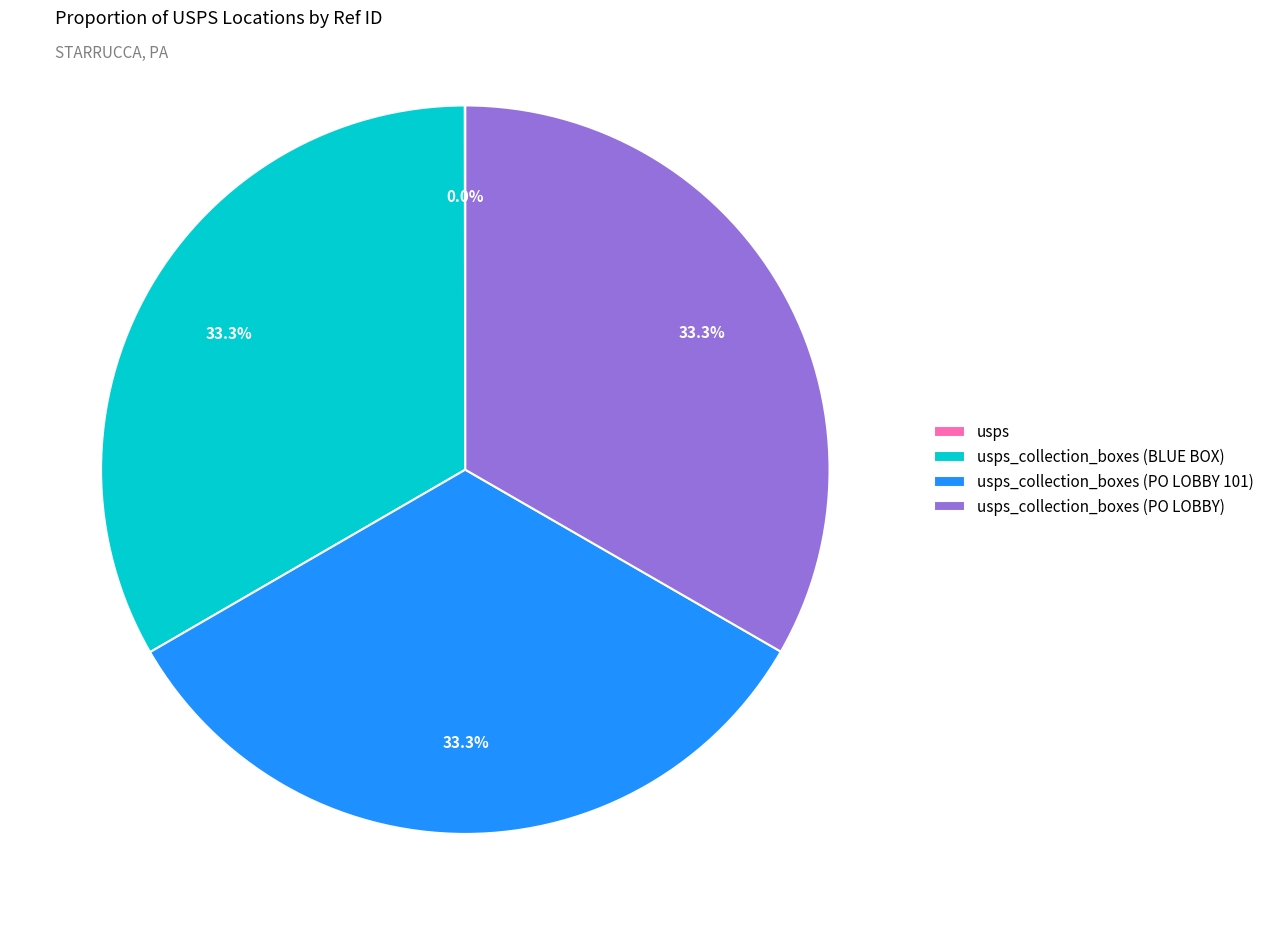

Is there any slice that represents more than half of the pie?

No